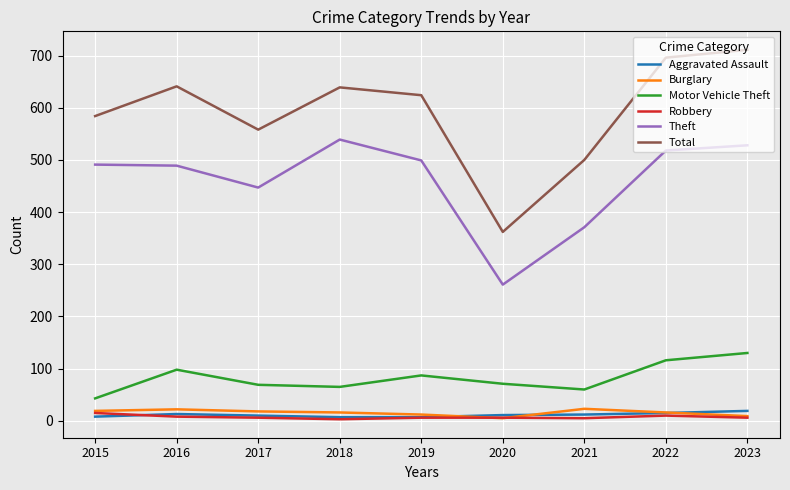

What is the maximum value for Theft?

539